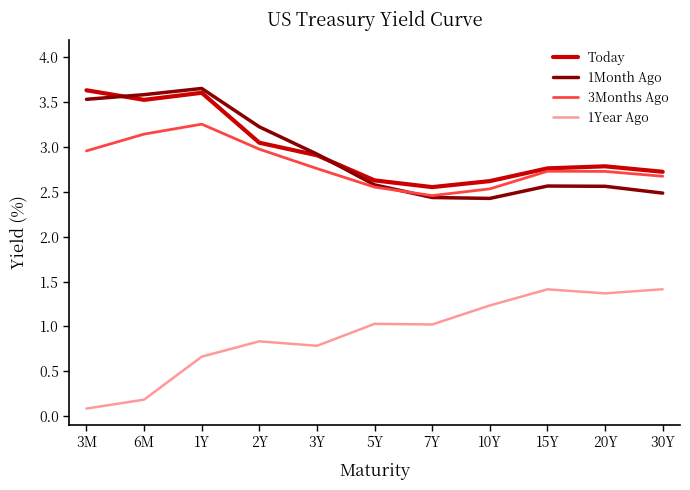

Where is 1Year Ago nearest to the value 0?

3M